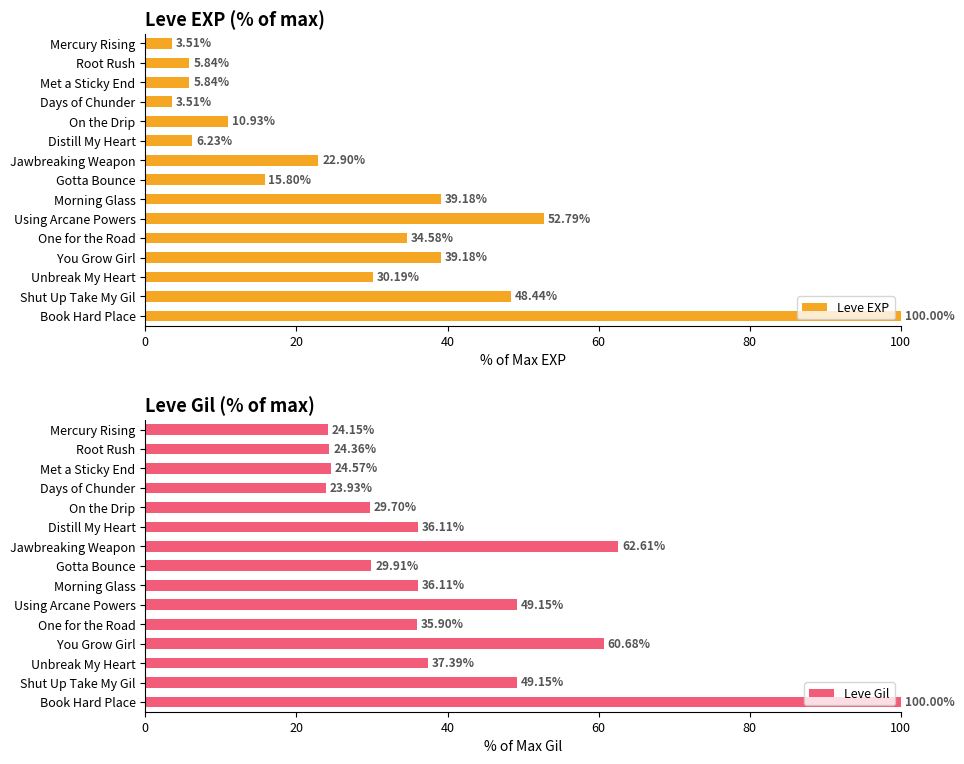

At which label does Leve EXP reach its peak?

Book Hard Place